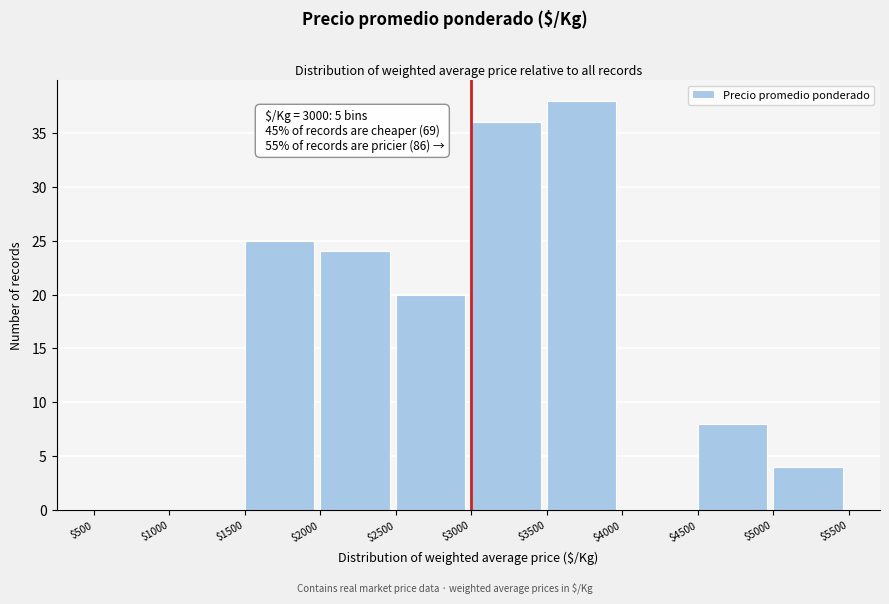

Which range on the x-axis has the tallest bar?

$3500 to $4000